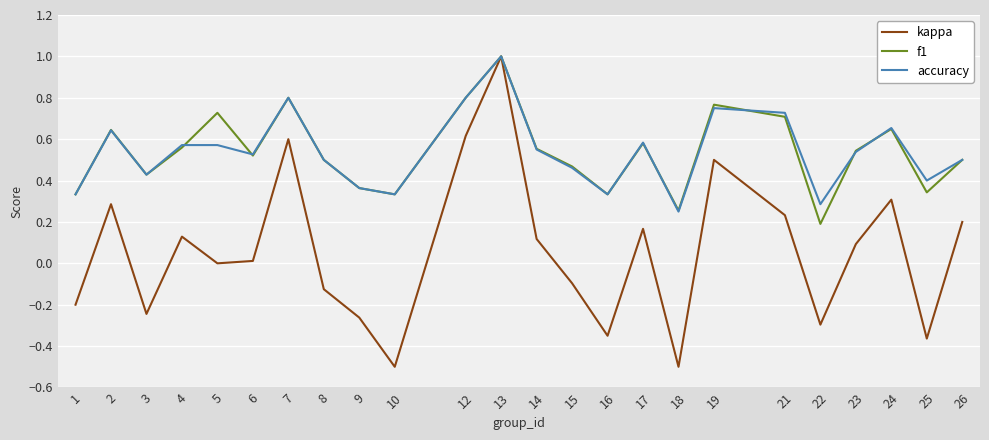

Is it true that f1 equals 0.5 at 26?

True